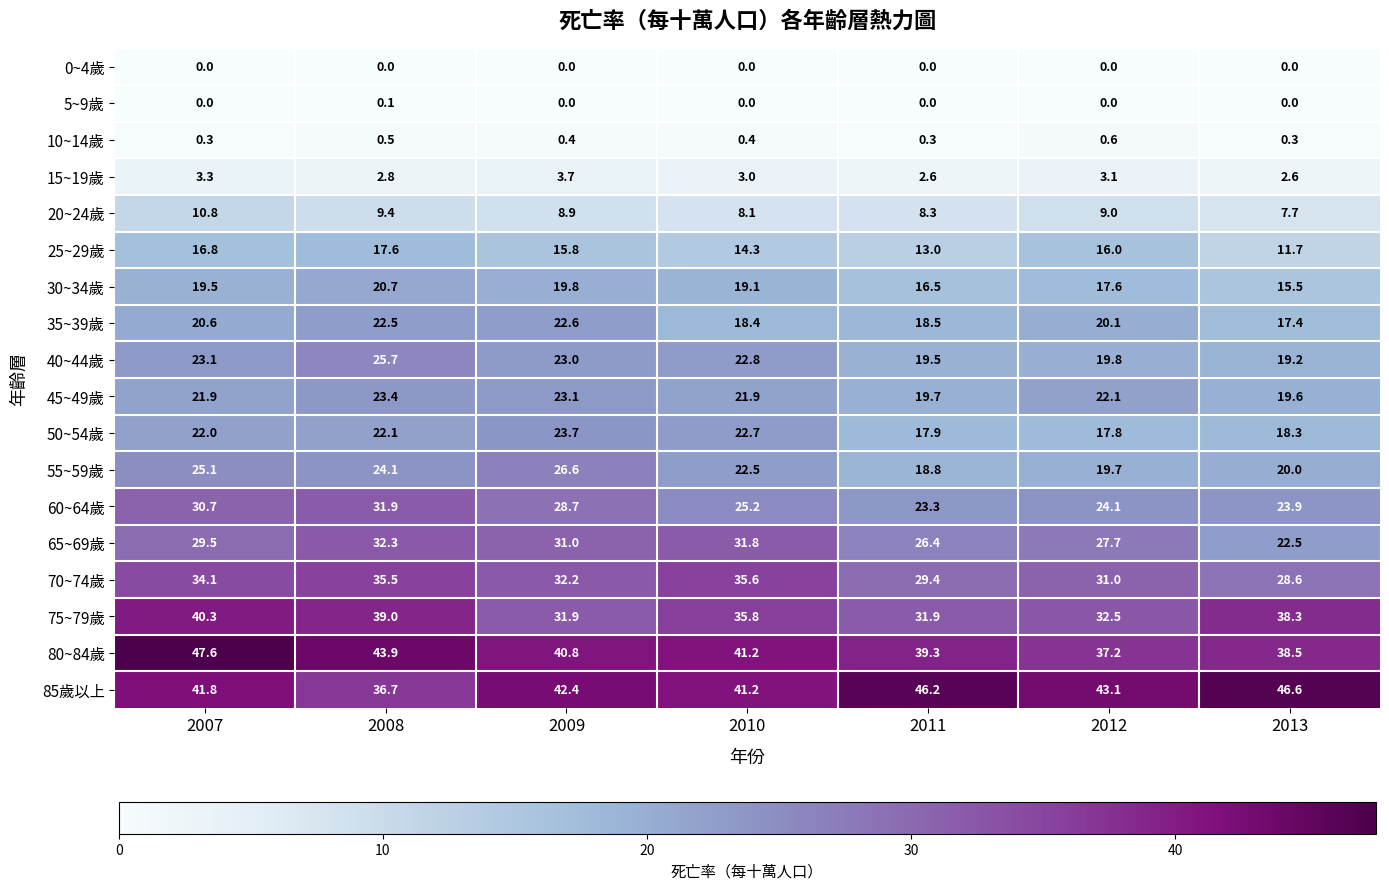

What is the difference between the 60~64歲 values at 2008 and 2011?

8.6